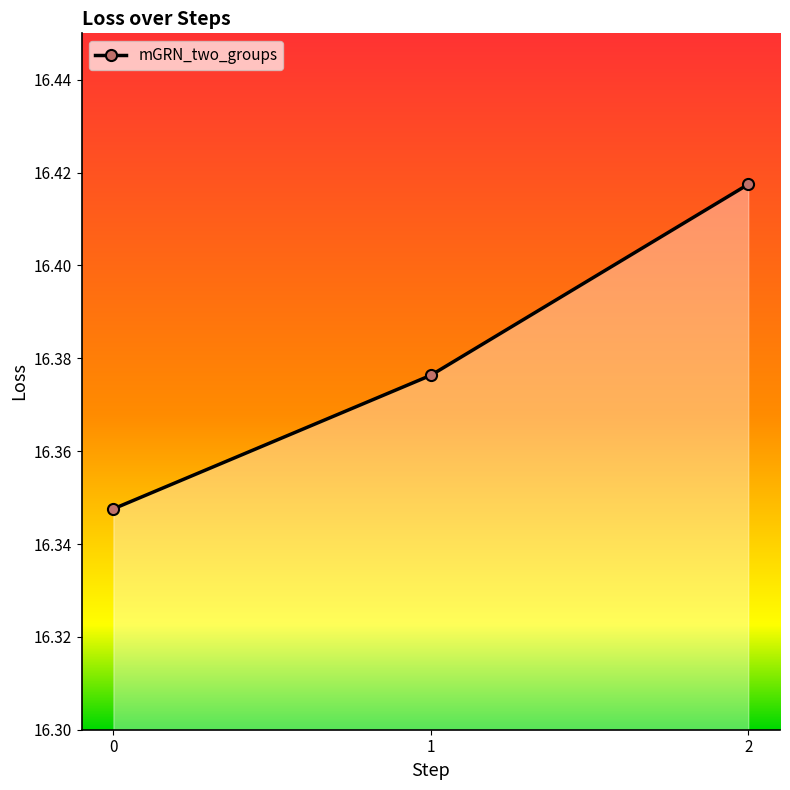

List the labels in order of value, smallest first.

0, 1, 2